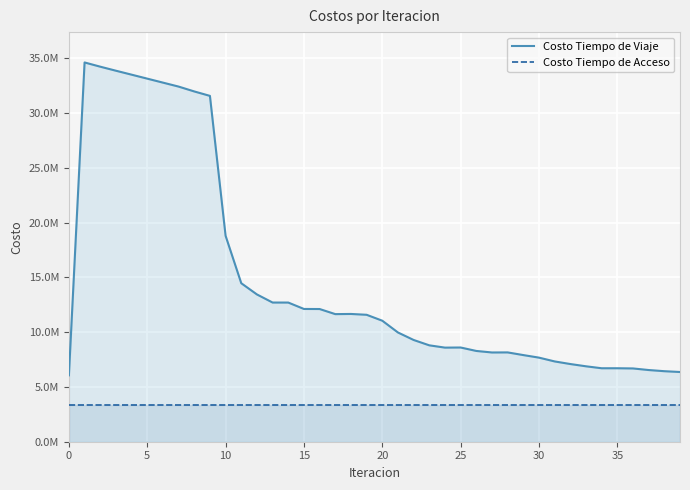

How many categories are shown in the chart?

40